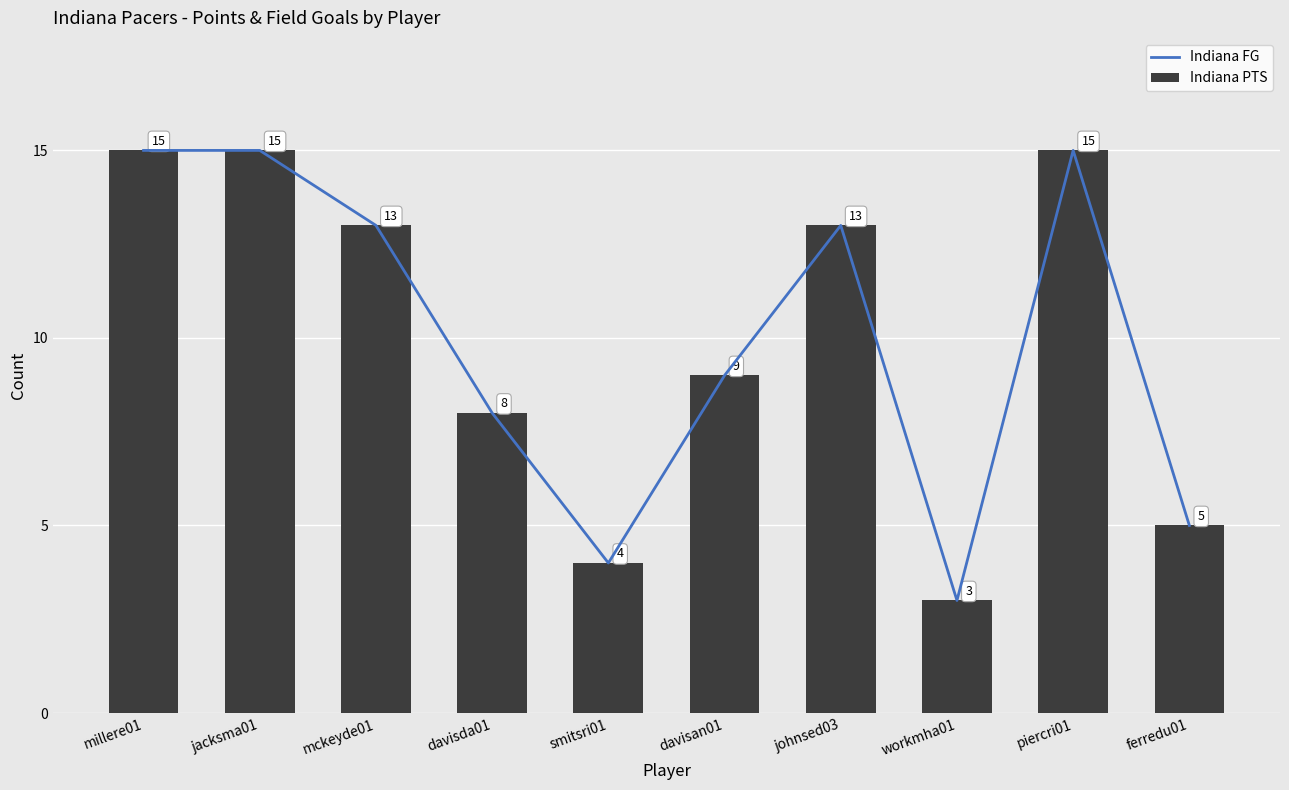

What is the difference between the maximum and second lowest values in the Indiana FG series?

11